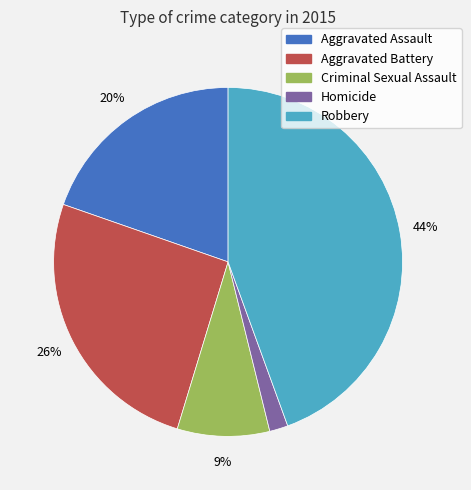

How many slices are in this pie chart?

5